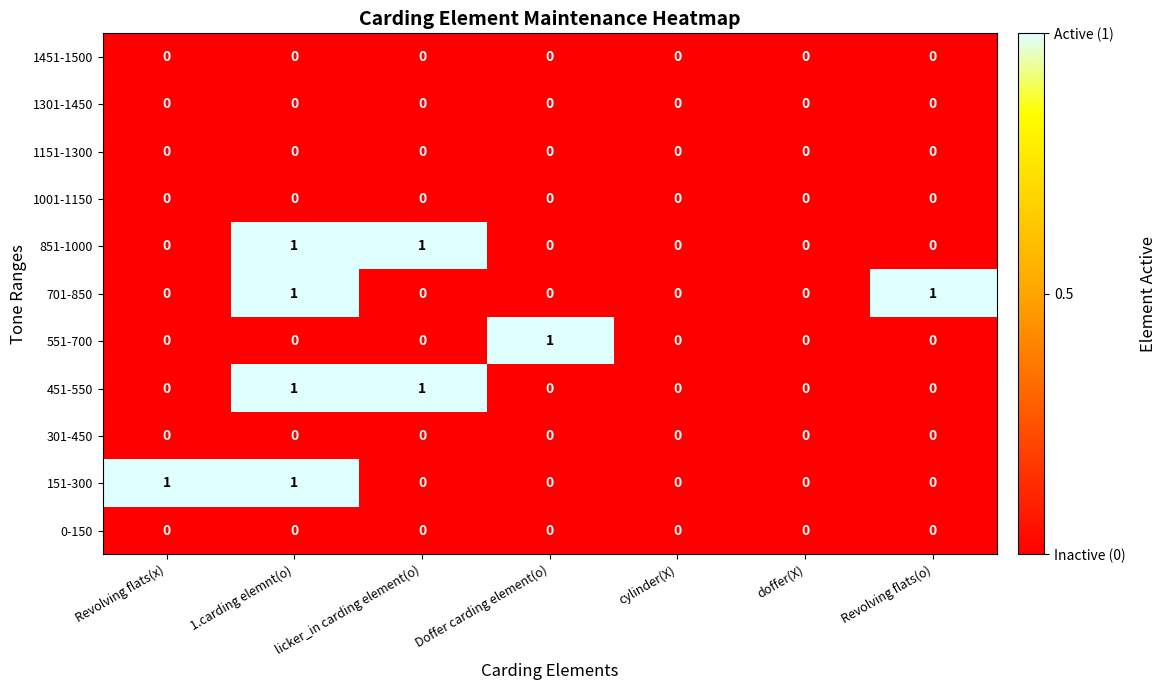

How many categories are shown in the chart?

7